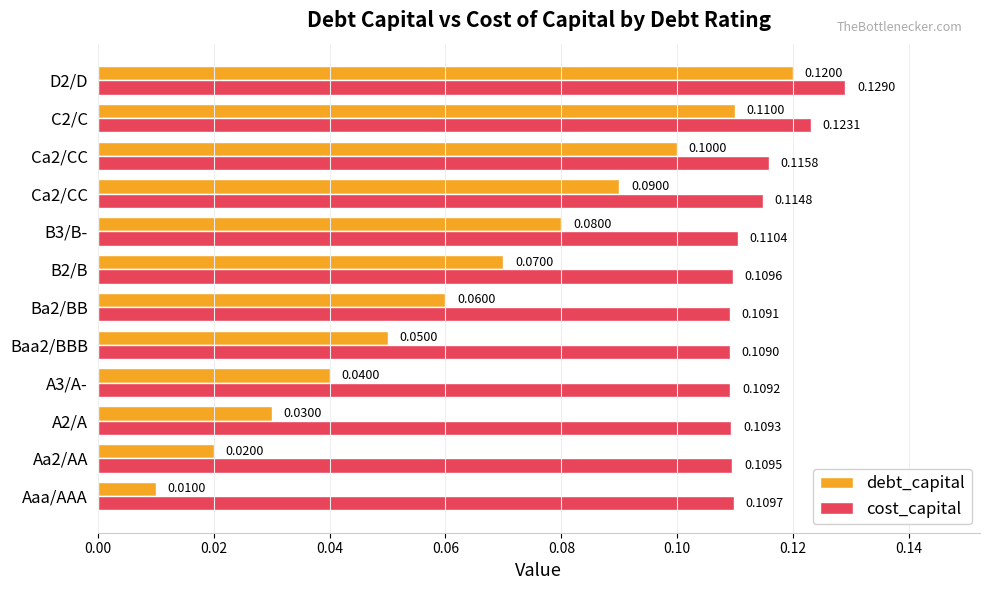

Count the number of data series in this chart.

2